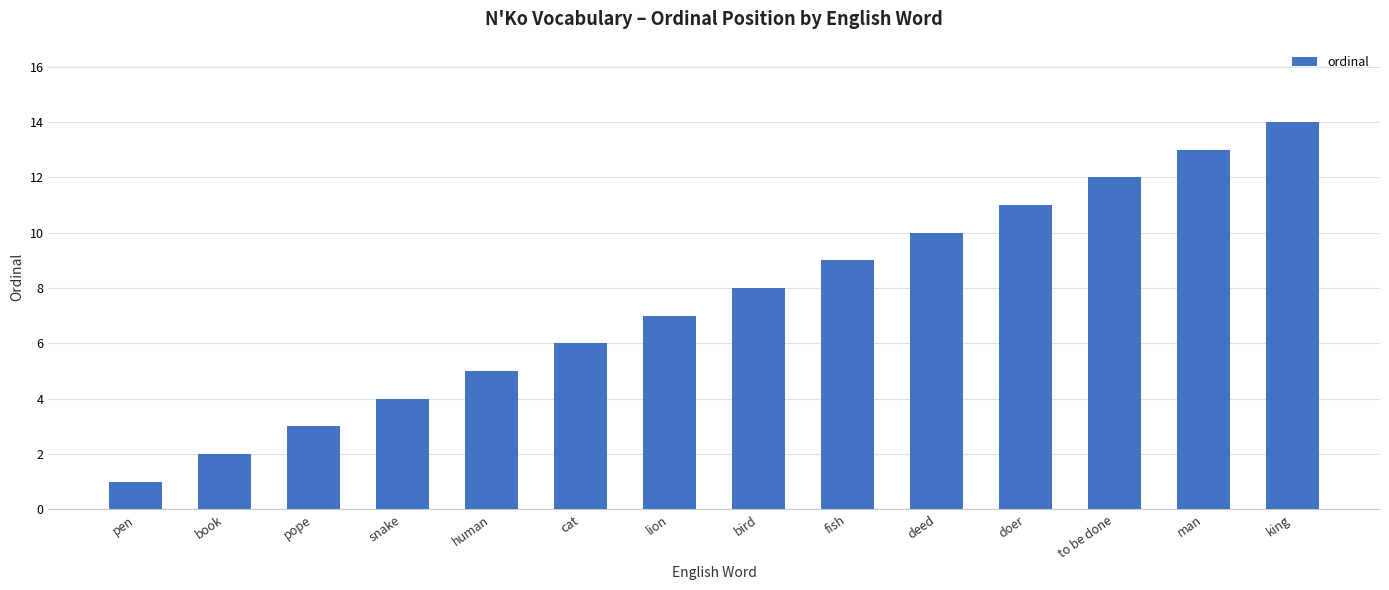

The chart shows a value of 9 at fish. True or false?

True